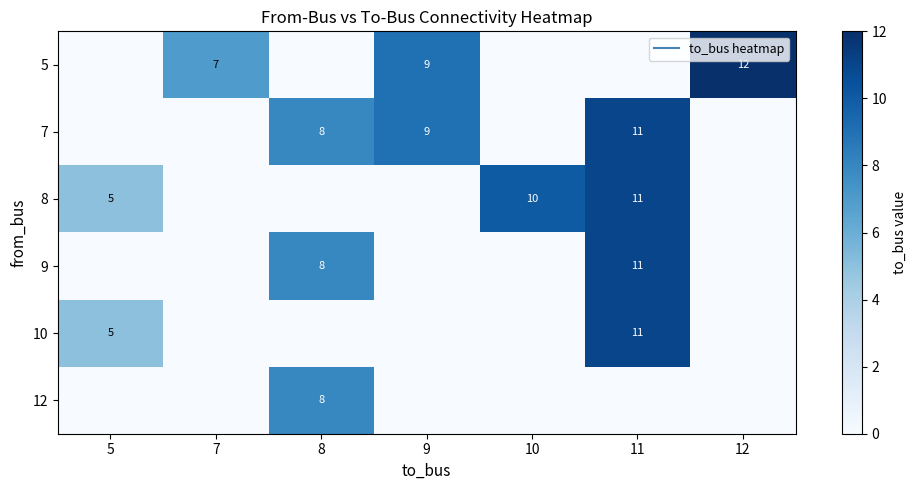

Which has a higher value, 12 or 10?

12